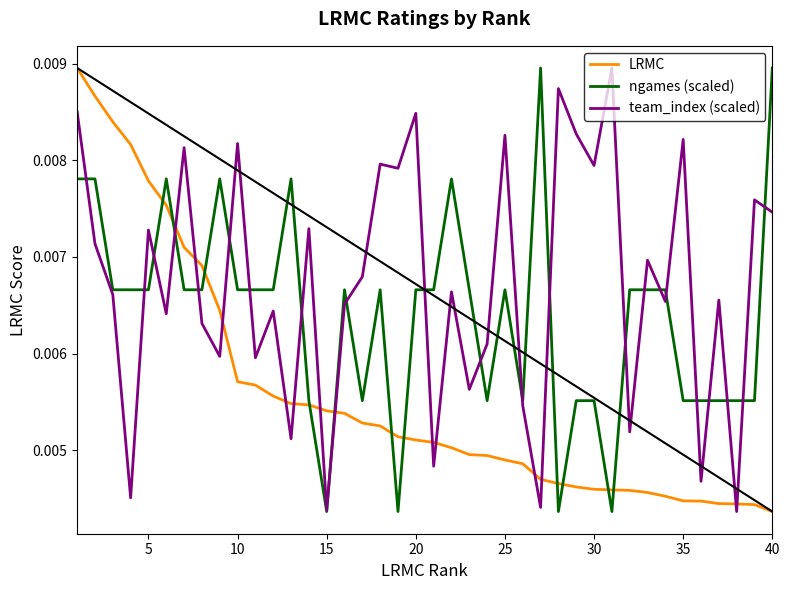

List the series in order of their overall mean, highest first.

team_index (scaled), ngames (scaled), LRMC